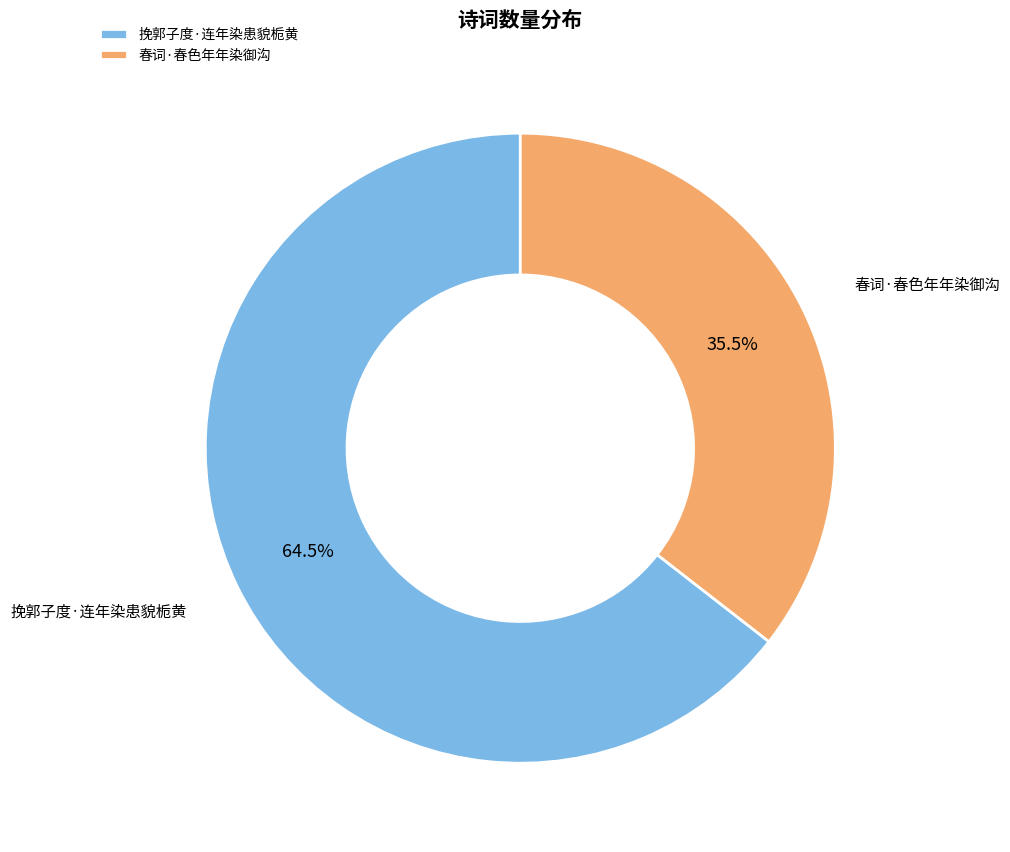

Which slice is the smallest?

春词·春色年年染御沟